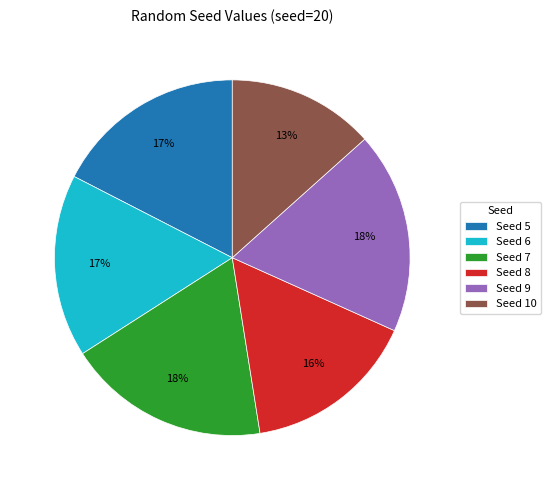

To the nearest percent, what is the difference between the largest and smallest slice percentages?

5%